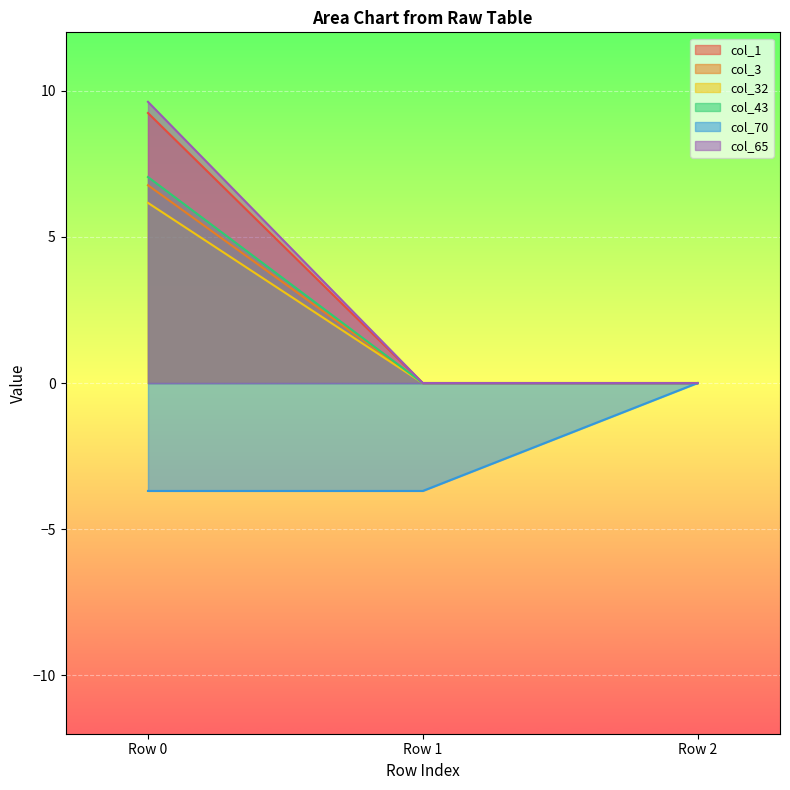

At which category is the sum across all series the highest?

Row 0